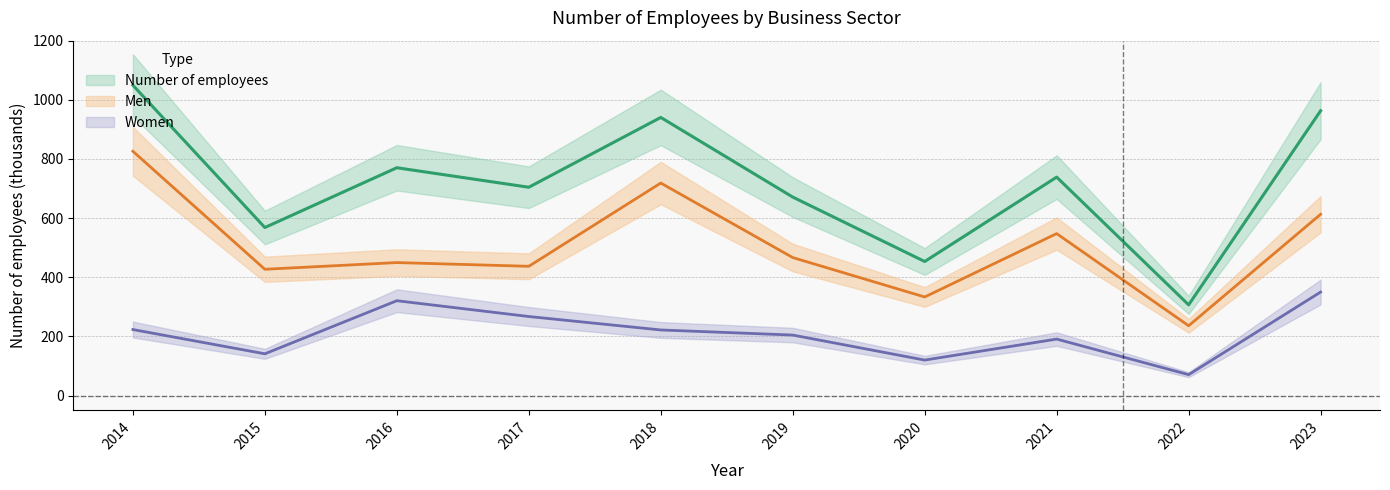

Is the value of Number of employees at 2018 greater than the value of Men at 2022?

Yes